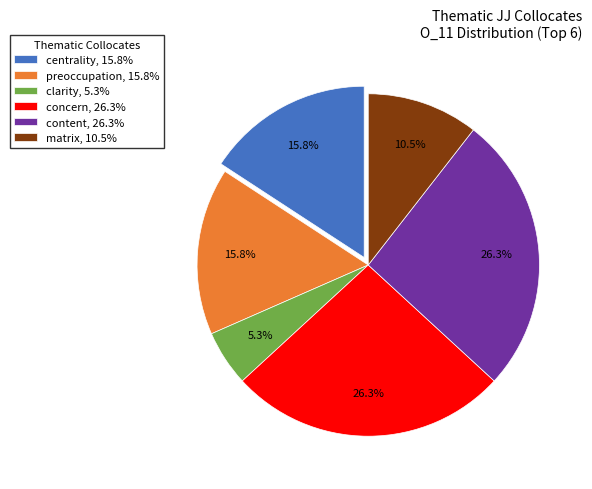

What is the ratio of the value at concern, 26.3% to the value at centrality, 15.8%?

1.7